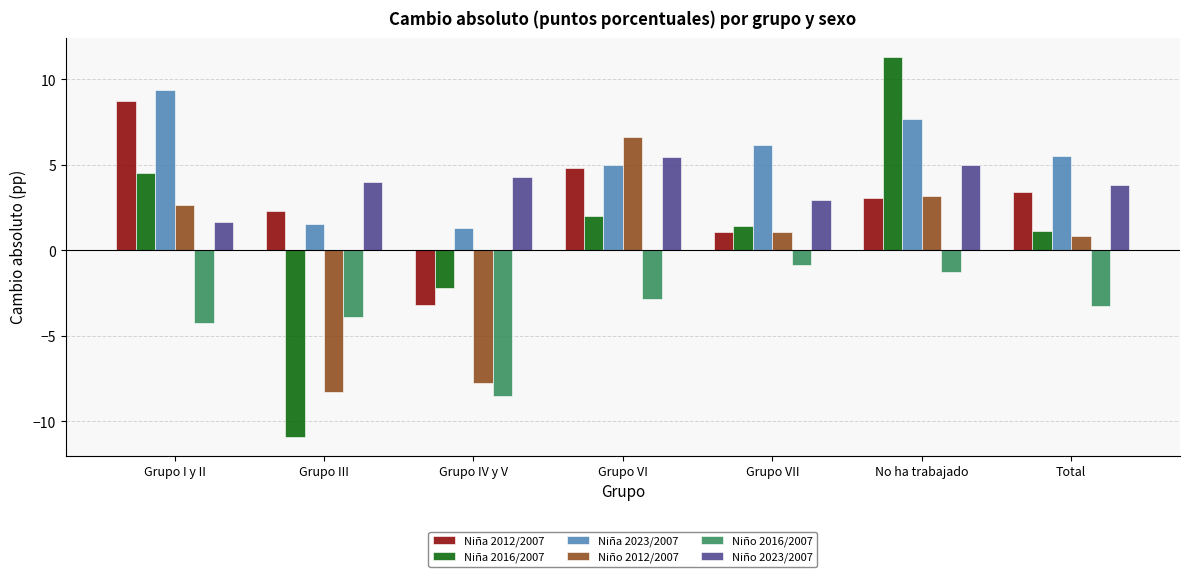

What is the approximate value of Niña 2023/2007 at Grupo I y II?

9.4